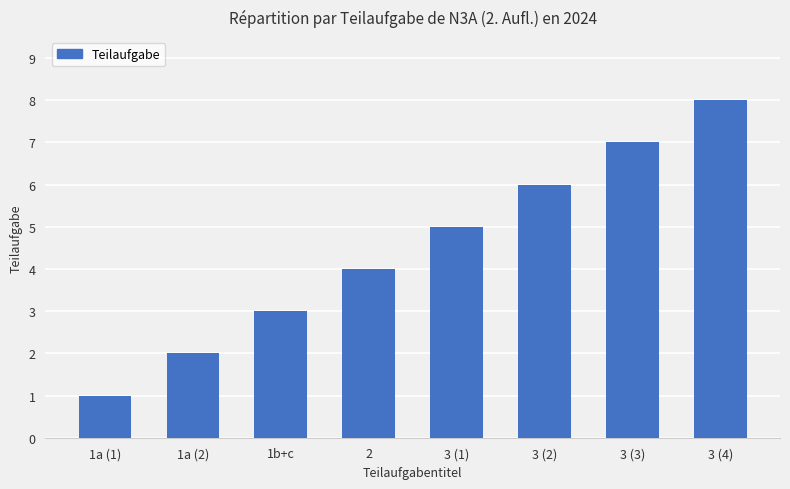

List the labels in order of value, largest first.

3 (4), 3 (3), 3 (2), 3 (1), 2, 1b+c, 1a (2), 1a (1)